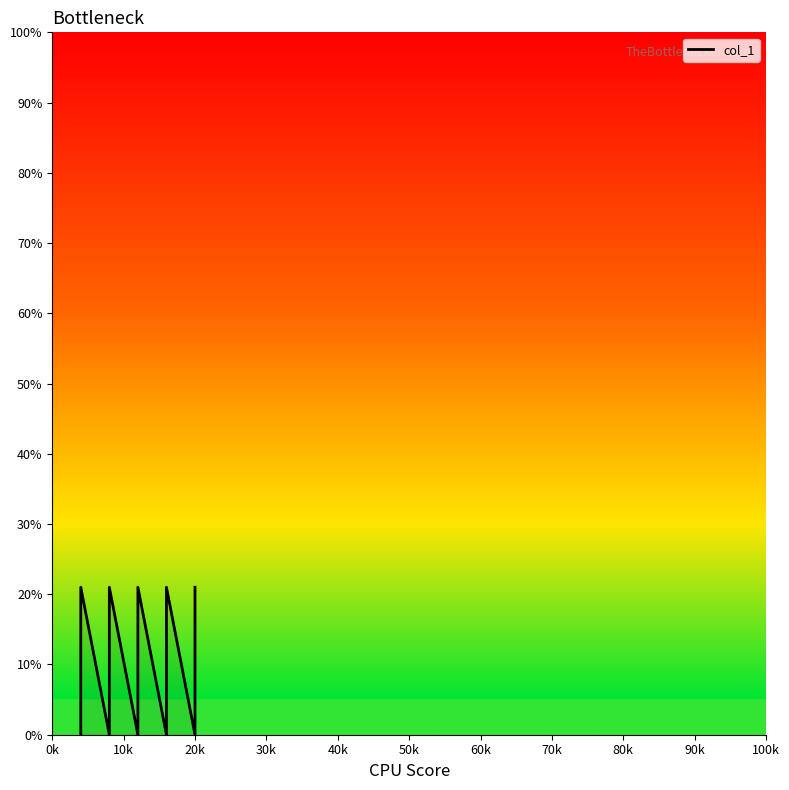

True or false: there are more than 2 points higher than both neighbors.

True